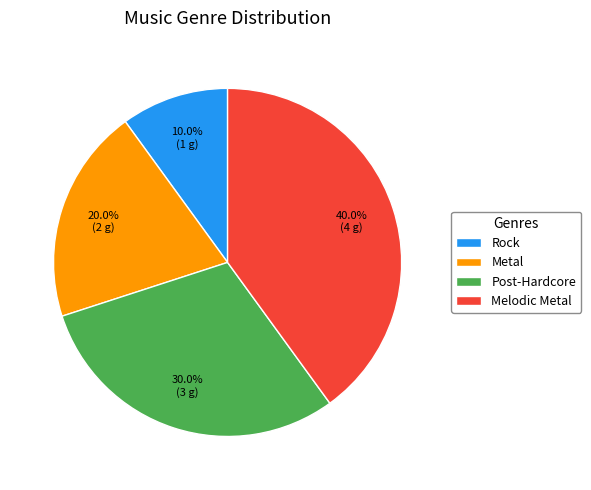

To the nearest percent, what is the combined percentage of Rock and Post-Hardcore?

40%